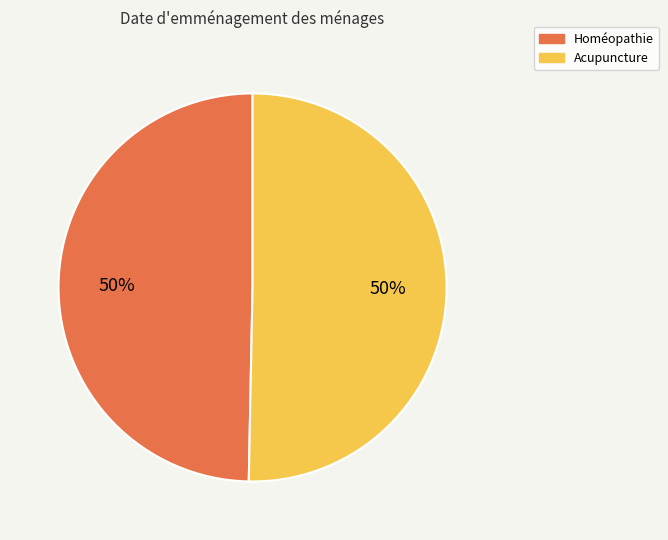

To the nearest percent, what is the average slice percentage?

50%